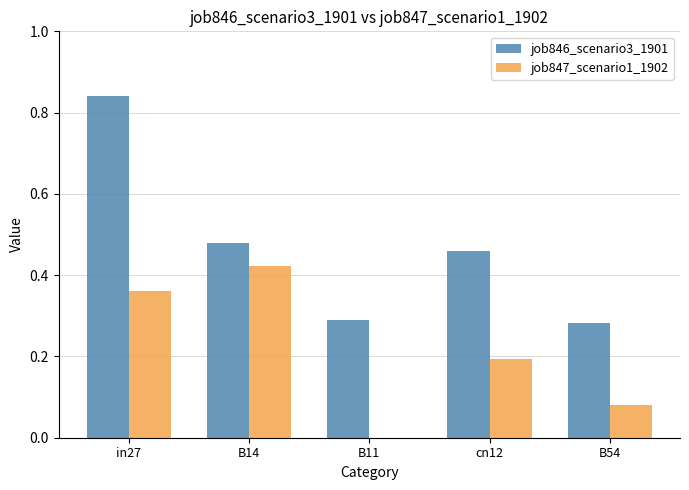

What is the sum of all job846_scenario3_1901 values?

2.4